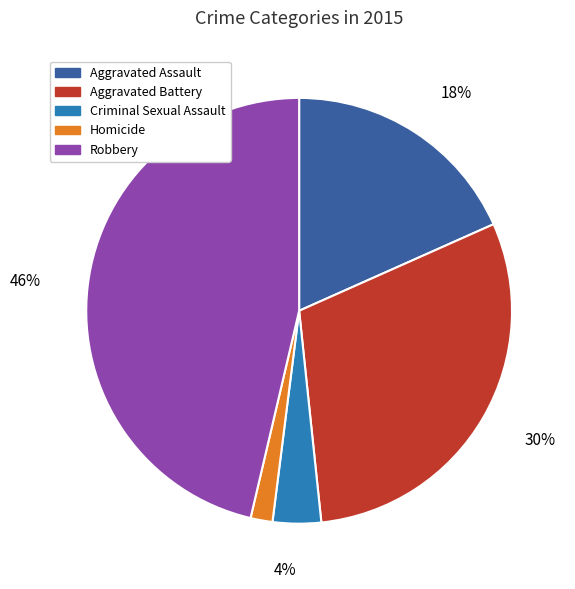

Which category has the smallest portion of the pie?

Homicide